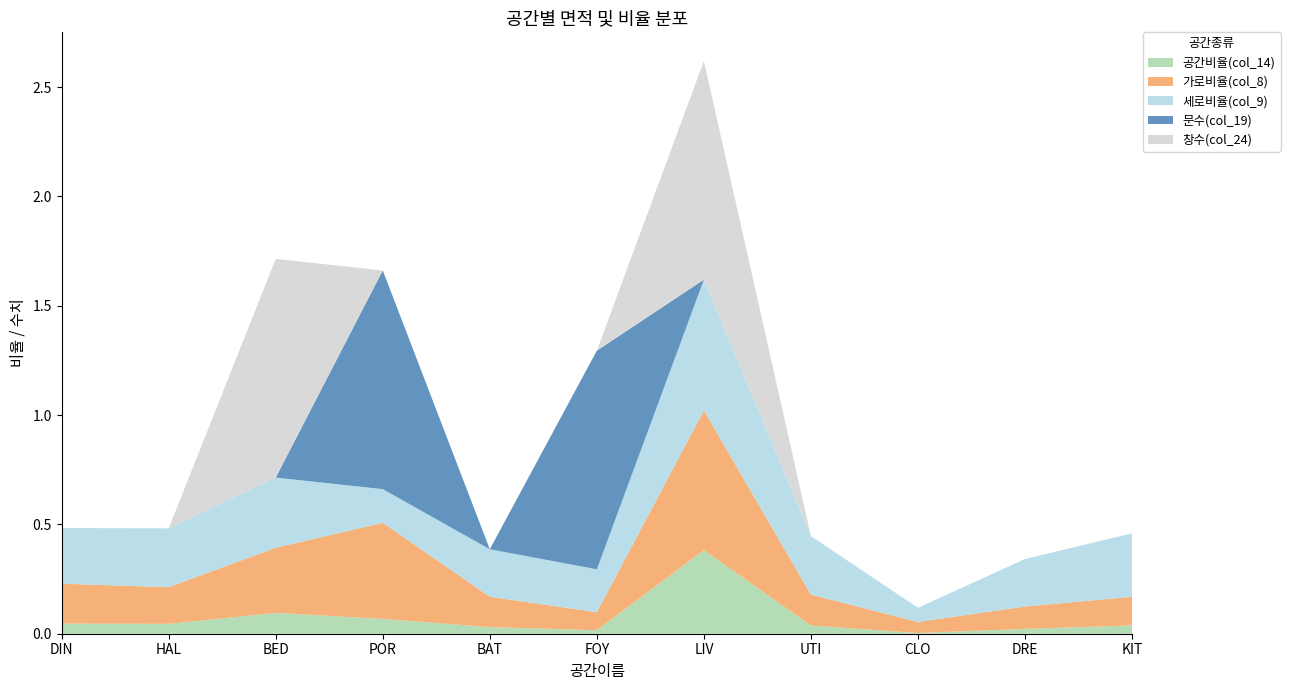

Reading right to left, extract all data points from this chart.

공간비율(col_14): KIT=0.0	DRE=0.0	CLO=0.0	UTI=0.0	LIV=0.4	FOY=0.0	BAT=0.0	POR=0.1	BED=0.1	HAL=0.0	DIN=0.0
가로비율(col_8): KIT=0.1	DRE=0.1	CLO=0.1	UTI=0.1	LIV=0.6	FOY=0.1	BAT=0.1	POR=0.4	BED=0.3	HAL=0.2	DIN=0.2
세로비율(col_9): KIT=0.3	DRE=0.2	CLO=0.1	UTI=0.3	LIV=0.6	FOY=0.2	BAT=0.2	POR=0.2	BED=0.3	HAL=0.3	DIN=0.3
문수(col_19): KIT=0.0	DRE=0.0	CLO=0.0	UTI=0.0	LIV=0.0	FOY=1.0	BAT=0.0	POR=1.0	BED=0.0	HAL=0.0	DIN=0.0
창수(col_24): KIT=0.0	DRE=0.0	CLO=0.0	UTI=0.0	LIV=1.0	FOY=0.0	BAT=0.0	POR=0.0	BED=1.0	HAL=0.0	DIN=0.0